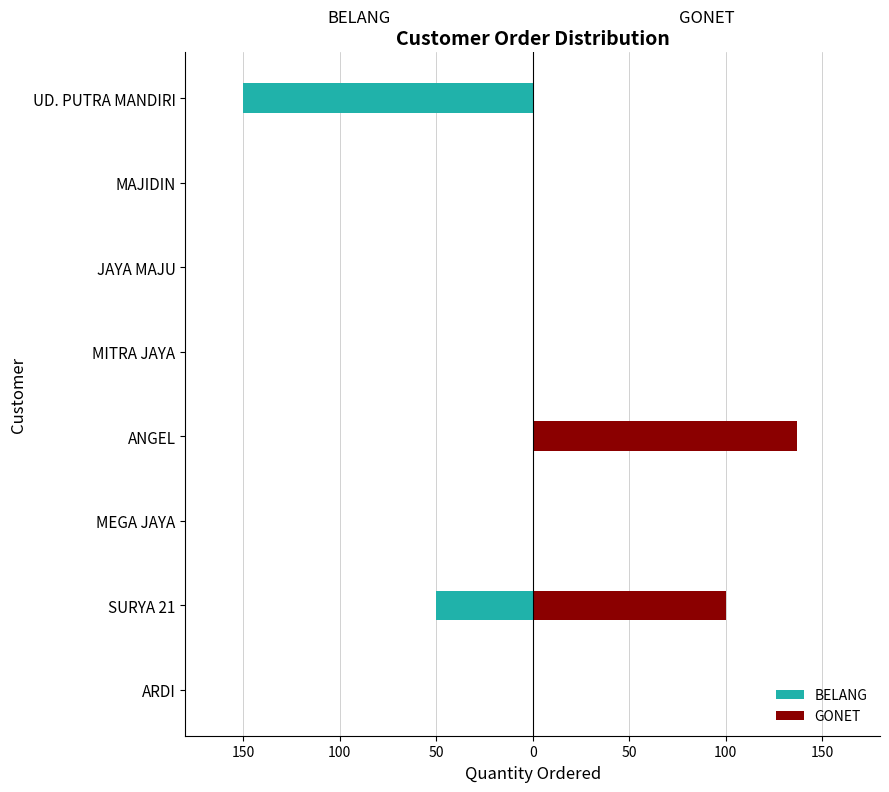

At how many categories does at least one series exceed -2?

8